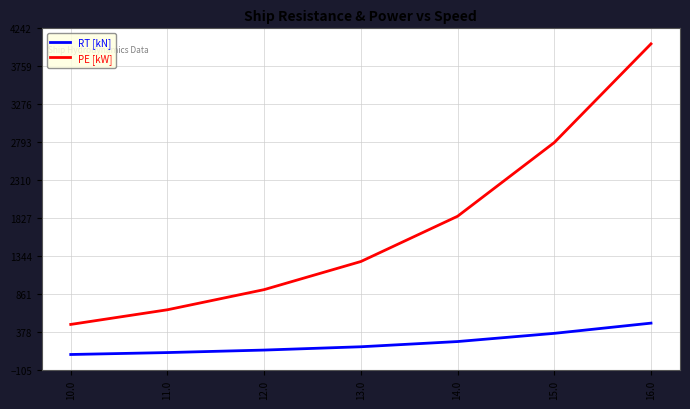

True or false: PE [kW] and RT [kN] intersect in this chart.

False